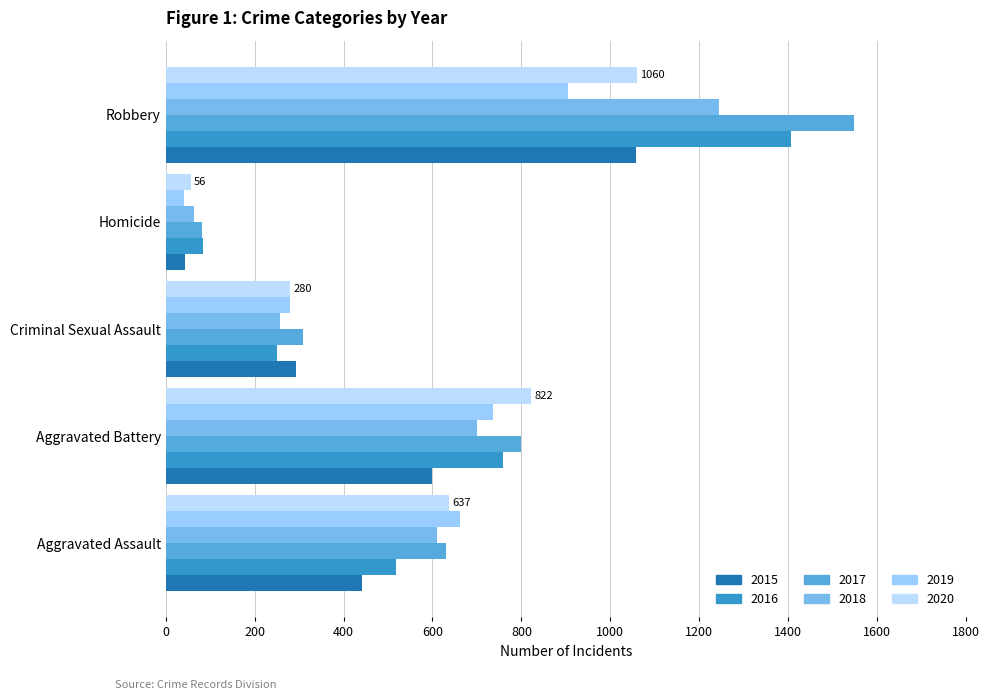

What is the lowest value of the 2017 series?

82